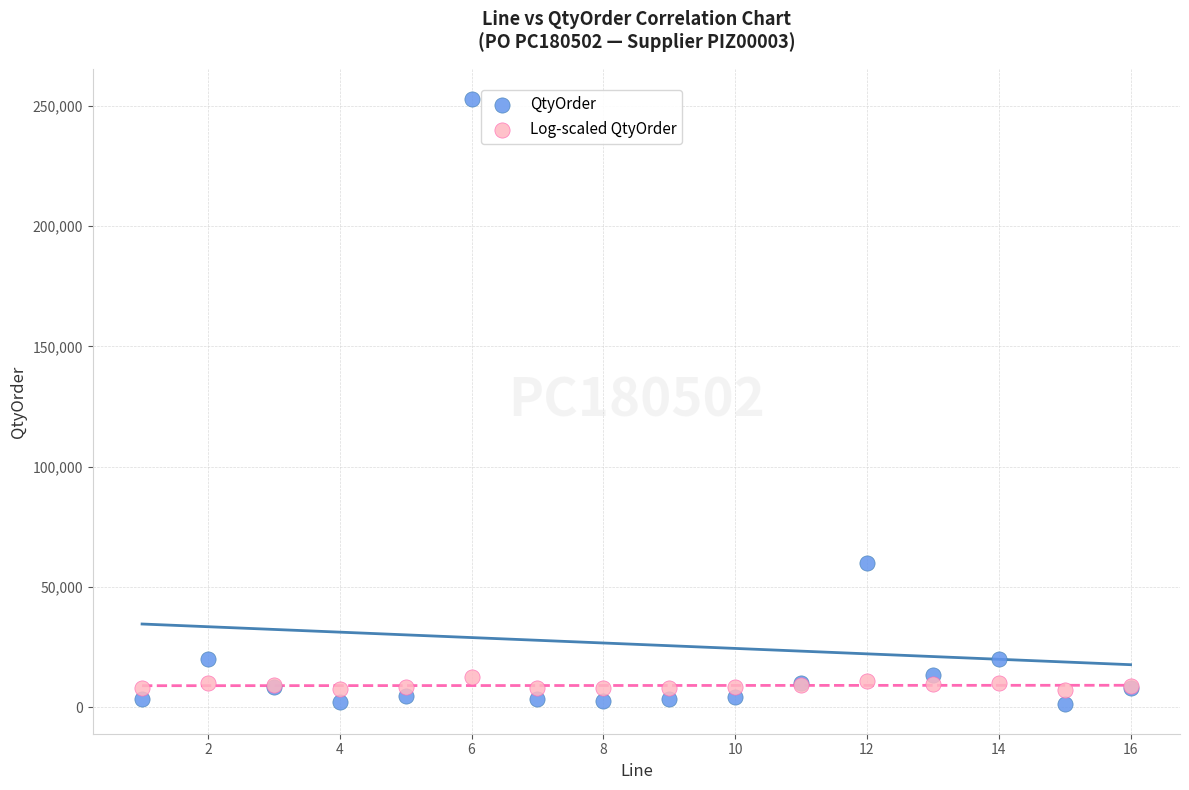

What are all the series names shown in the legend?

QtyOrder, Log-scaled QtyOrder